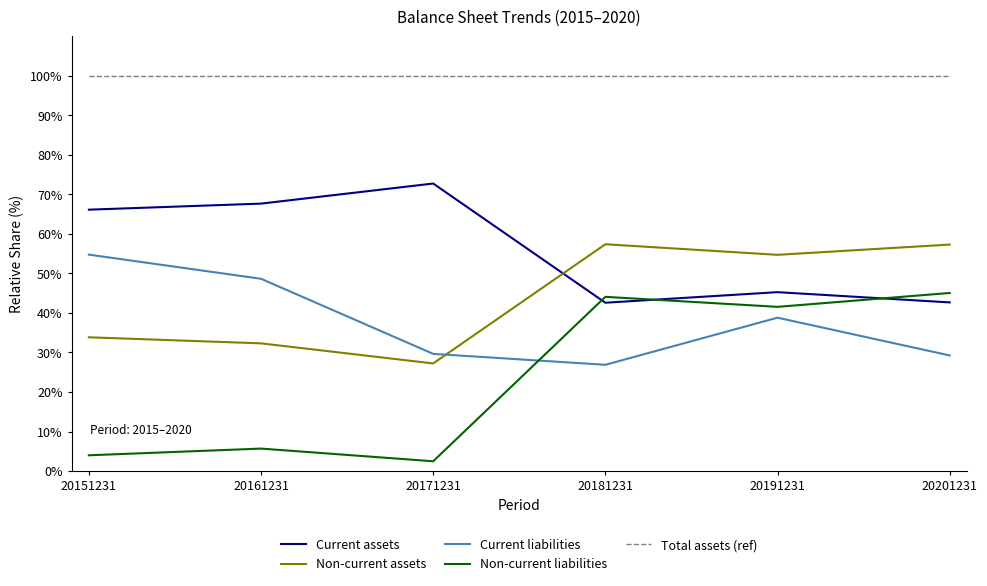

What is the difference between the highest and lowest values at 20201231?

70.7